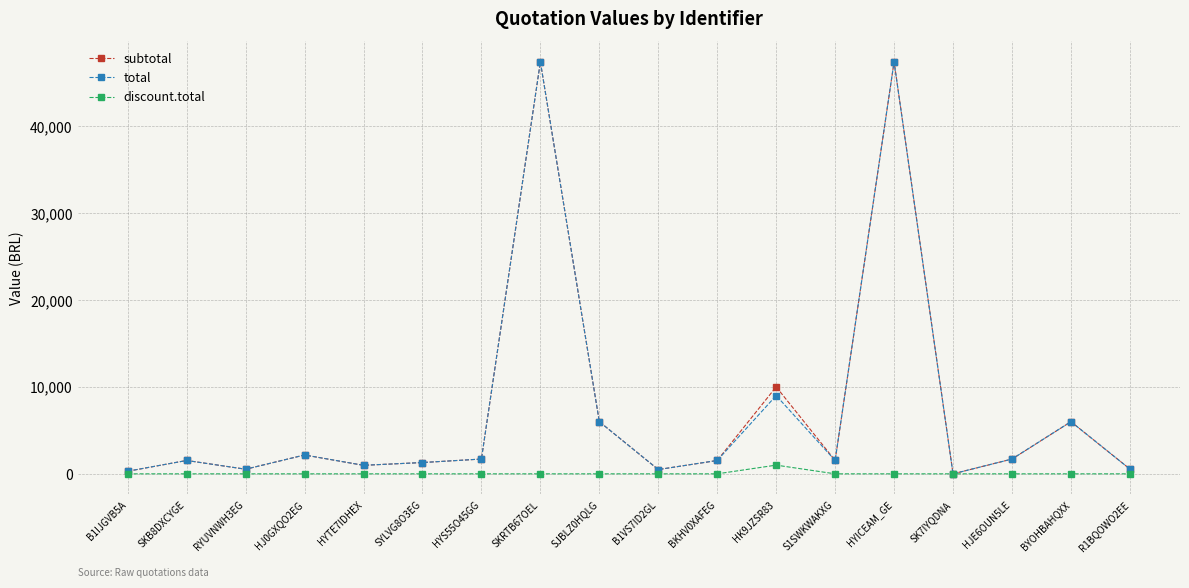

What is the greatest value displayed?

47370.0